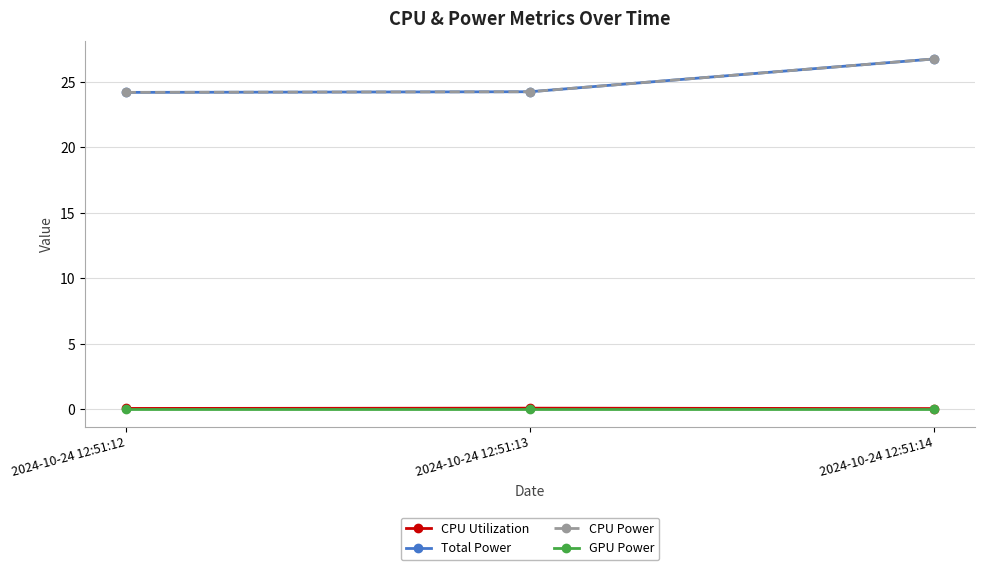

Reading left to right, list all the values displayed in this chart.

CPU Utilization: 0.1	0.1	0.0
Total Power: 24.2	24.2	26.7
CPU Power: 24.2	24.2	26.7
GPU Power: 0.0	0.0	0.0